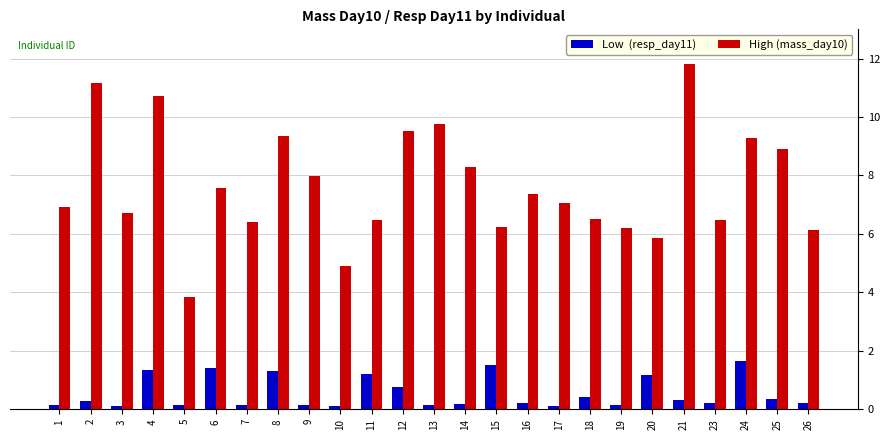

What is the total value across all series at 2?

11.5